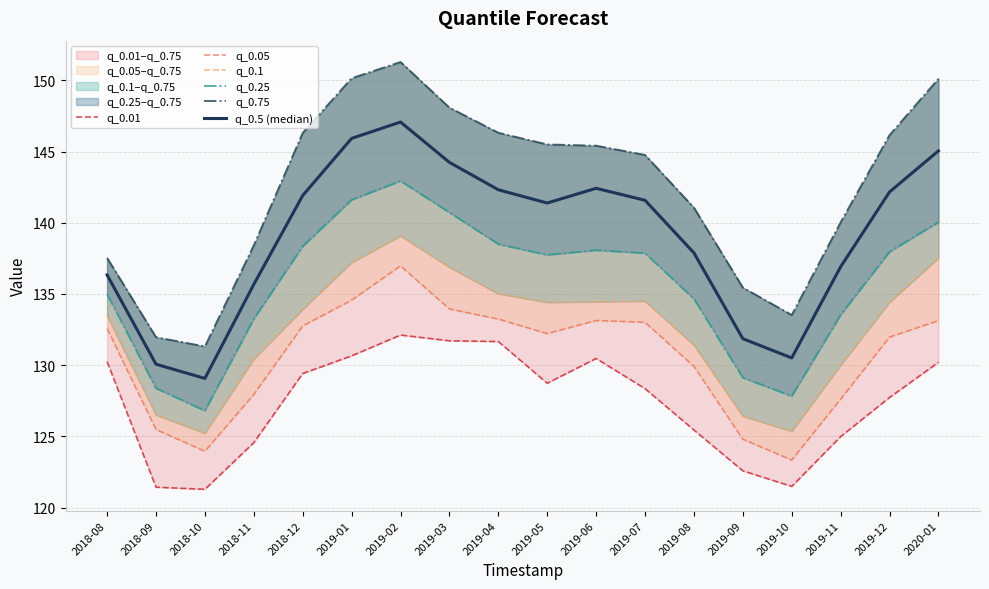

What is the total value across all series at 2019-02?

849.4